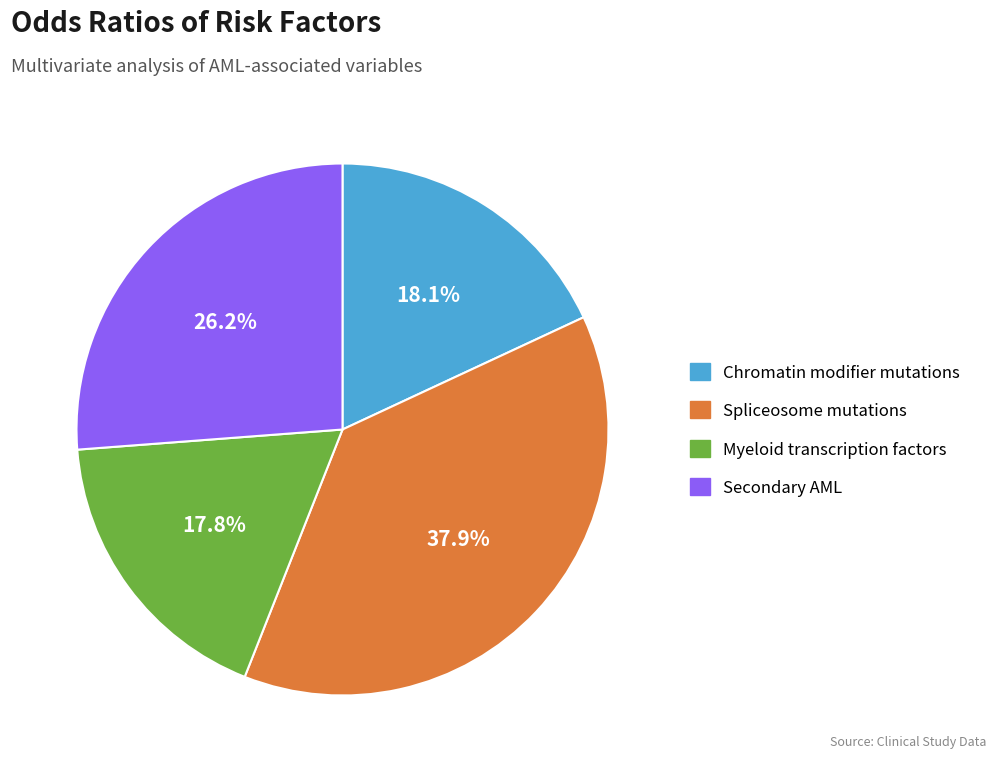

The Secondary AML slice represents 40% of the pie. True or false?

False